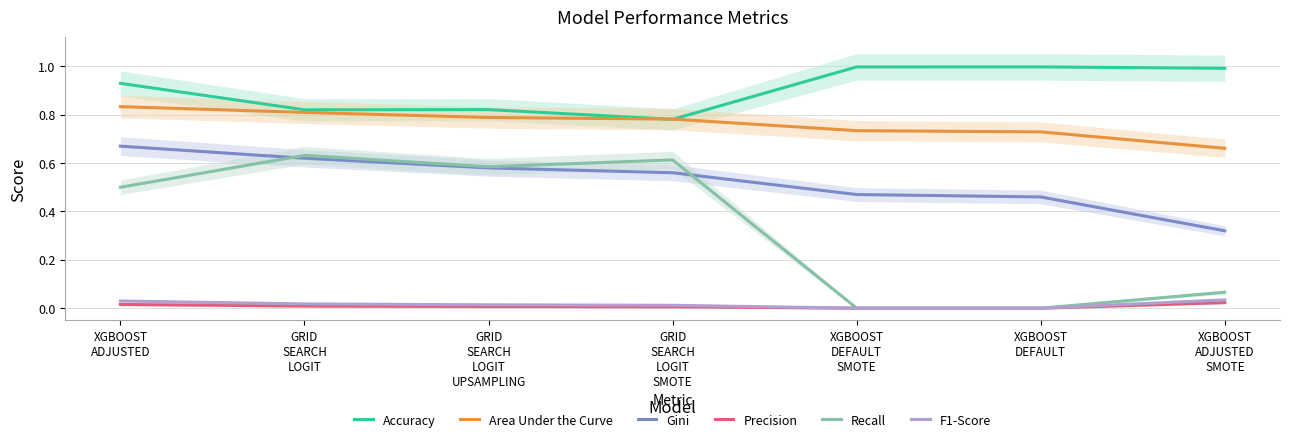

What is the difference between the maximum and minimum values in the Accuracy series?

0.2